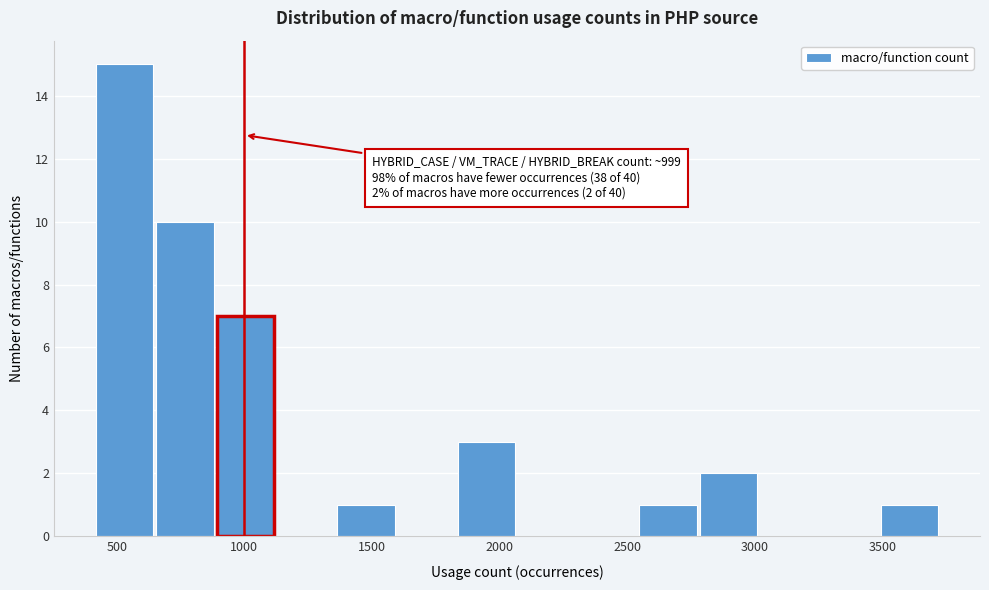

Over which range of the x-axis is the bar tallest?

400 to 650